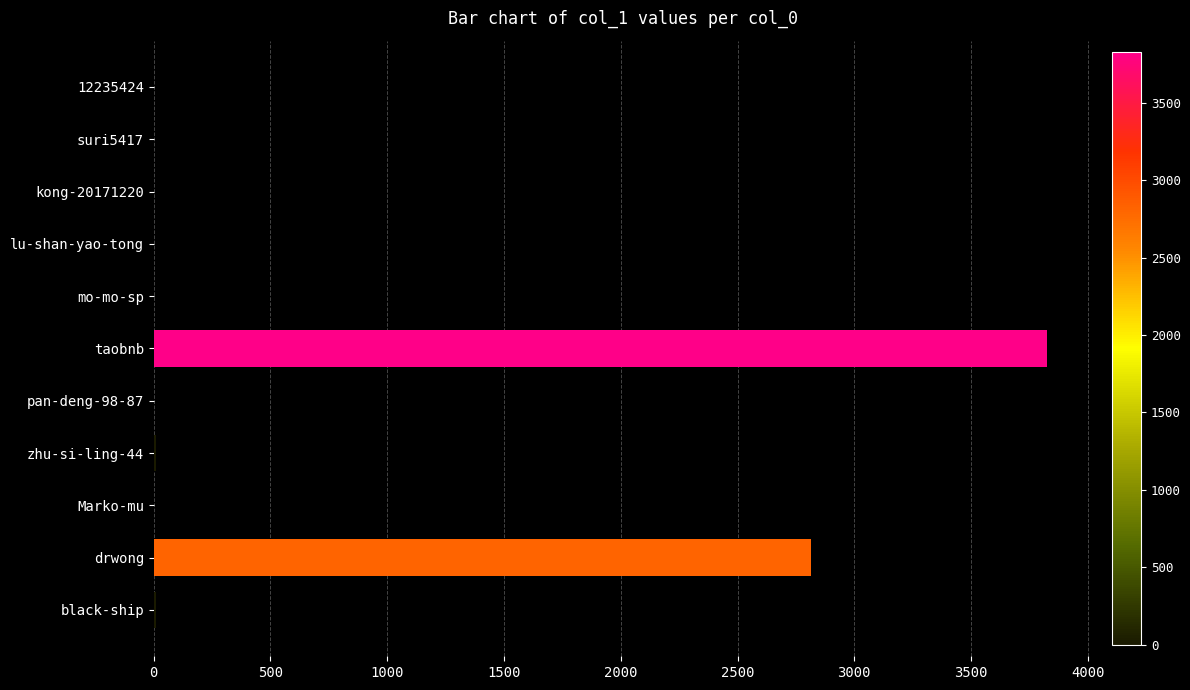

At which label is the value closest to 1913?

drwong